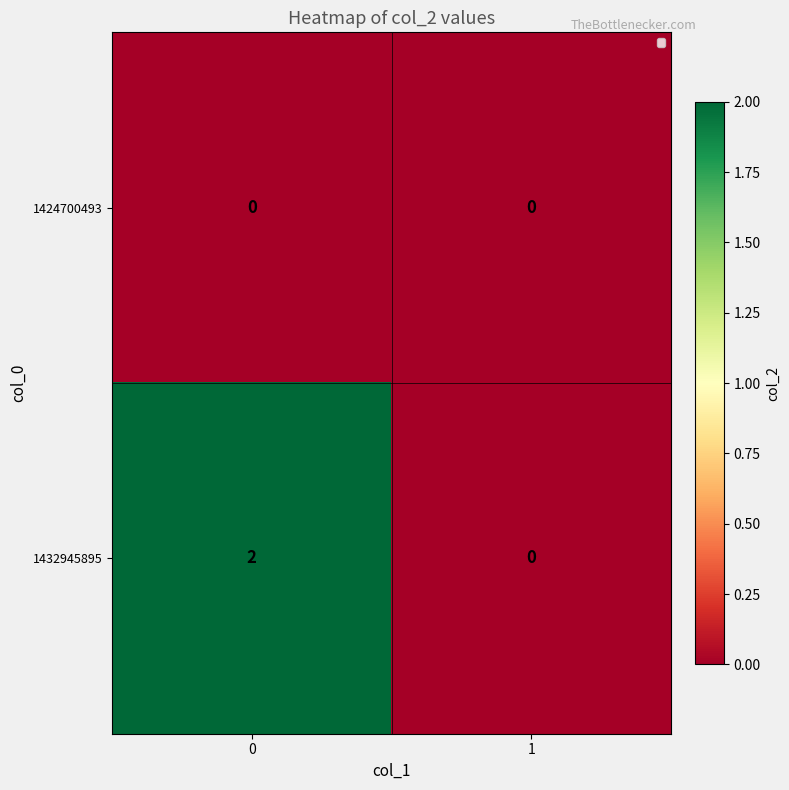

At 0, list the series in order from smallest to largest.

1424700493, 1432945895